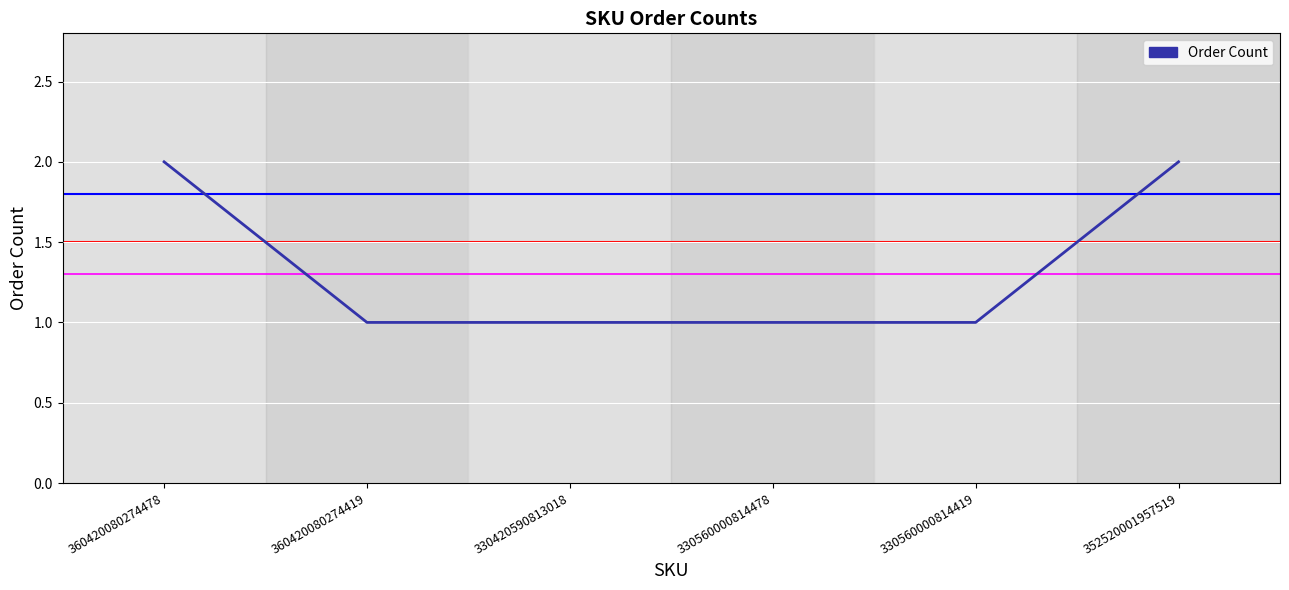

Between 330420590813018 and 360420080274478, which is larger?

360420080274478